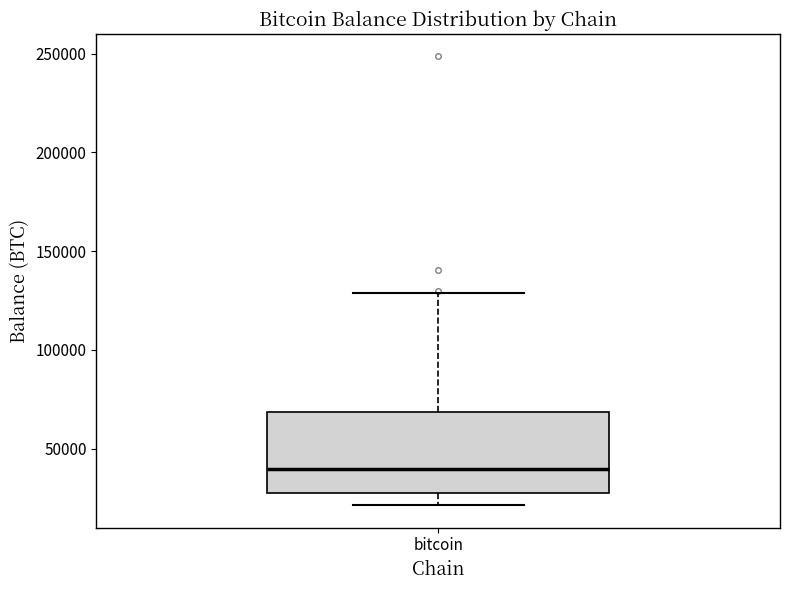

Where does the median line of the box for bitcoin sit on the y-axis? The values are not printed on the chart, so give them approximately, as read against the axis.

40000